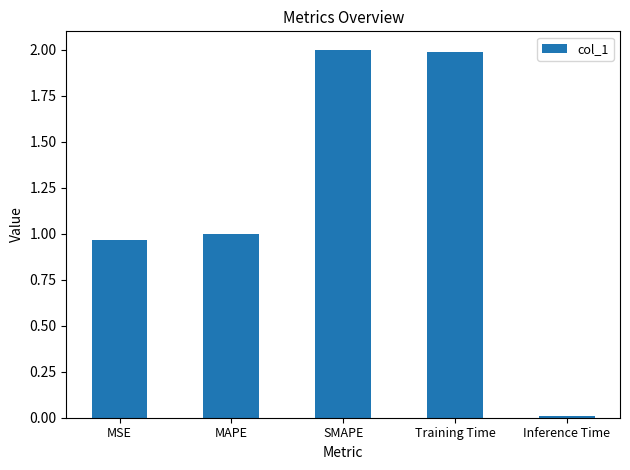

What is the maximum value shown in the chart?

2.0